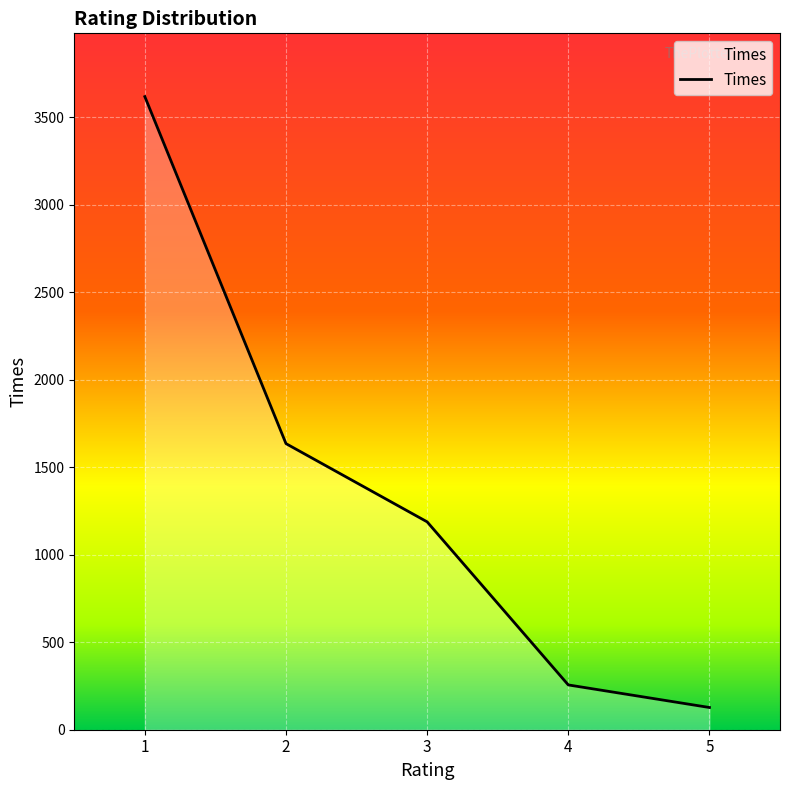

Rank the categories by value from lowest to highest.

5, 4, 3, 2, 1